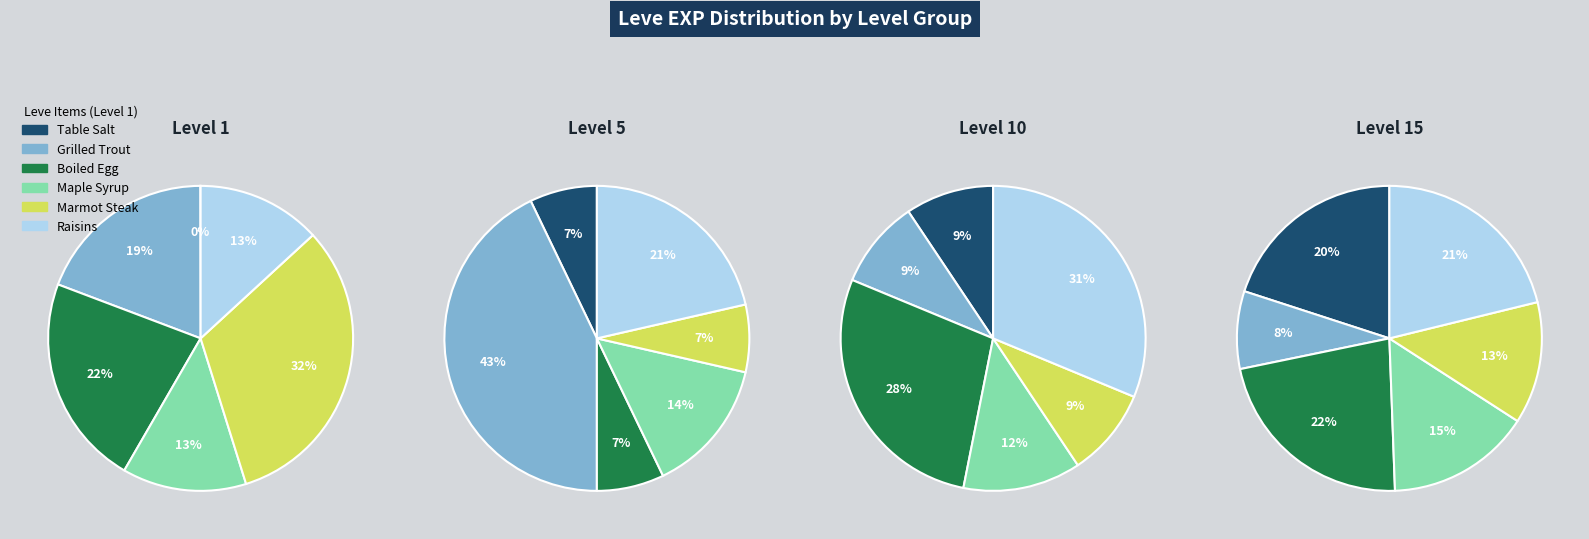

Is there a majority slice in this chart?

No